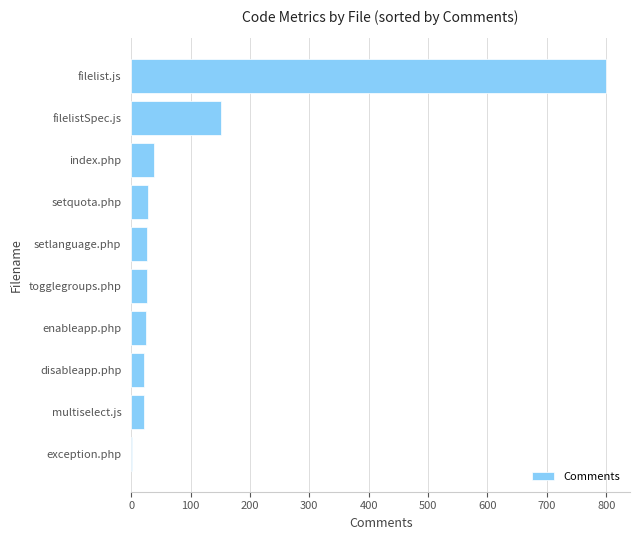

What is the change in value from setquota.php to filelistSpec.js?

+123